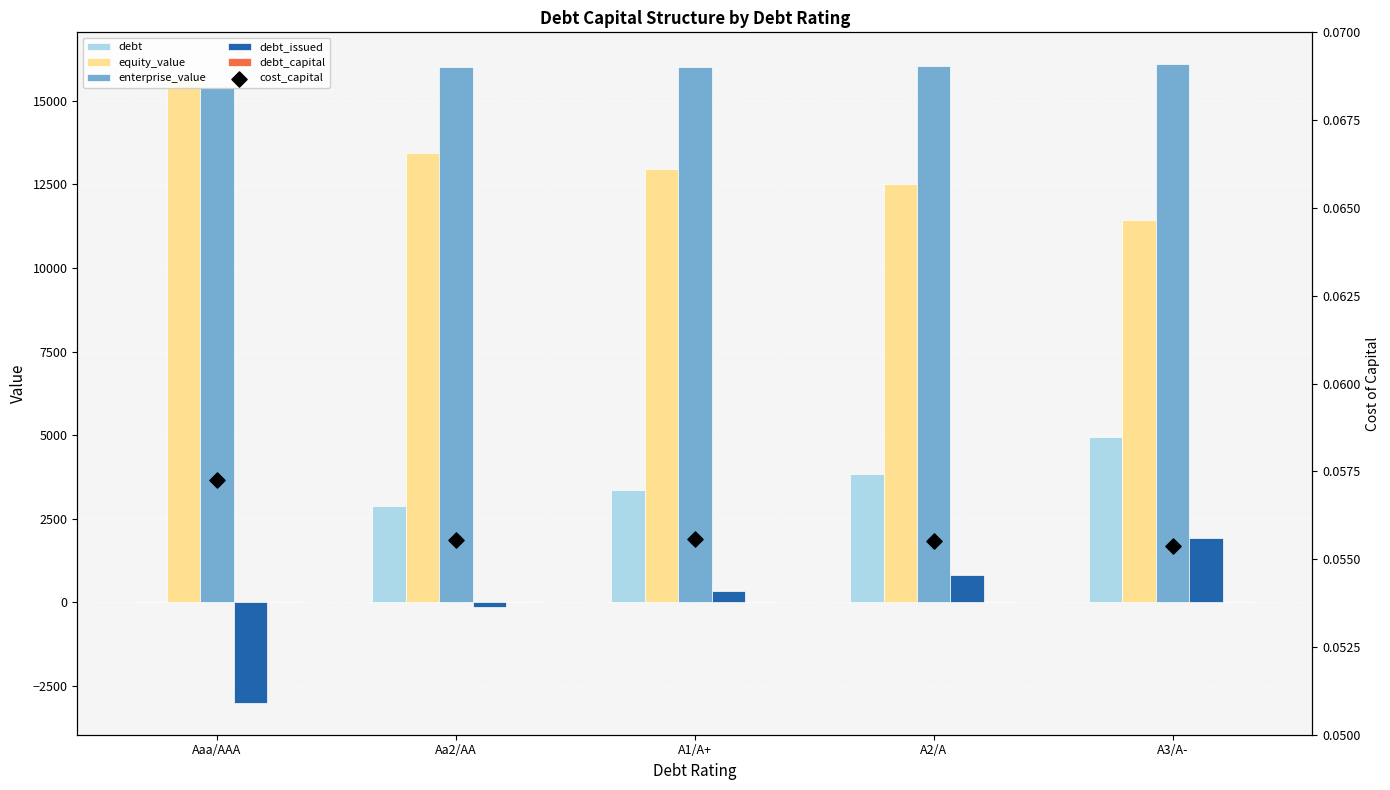

At how many categories does at least one series exceed 10748?

5